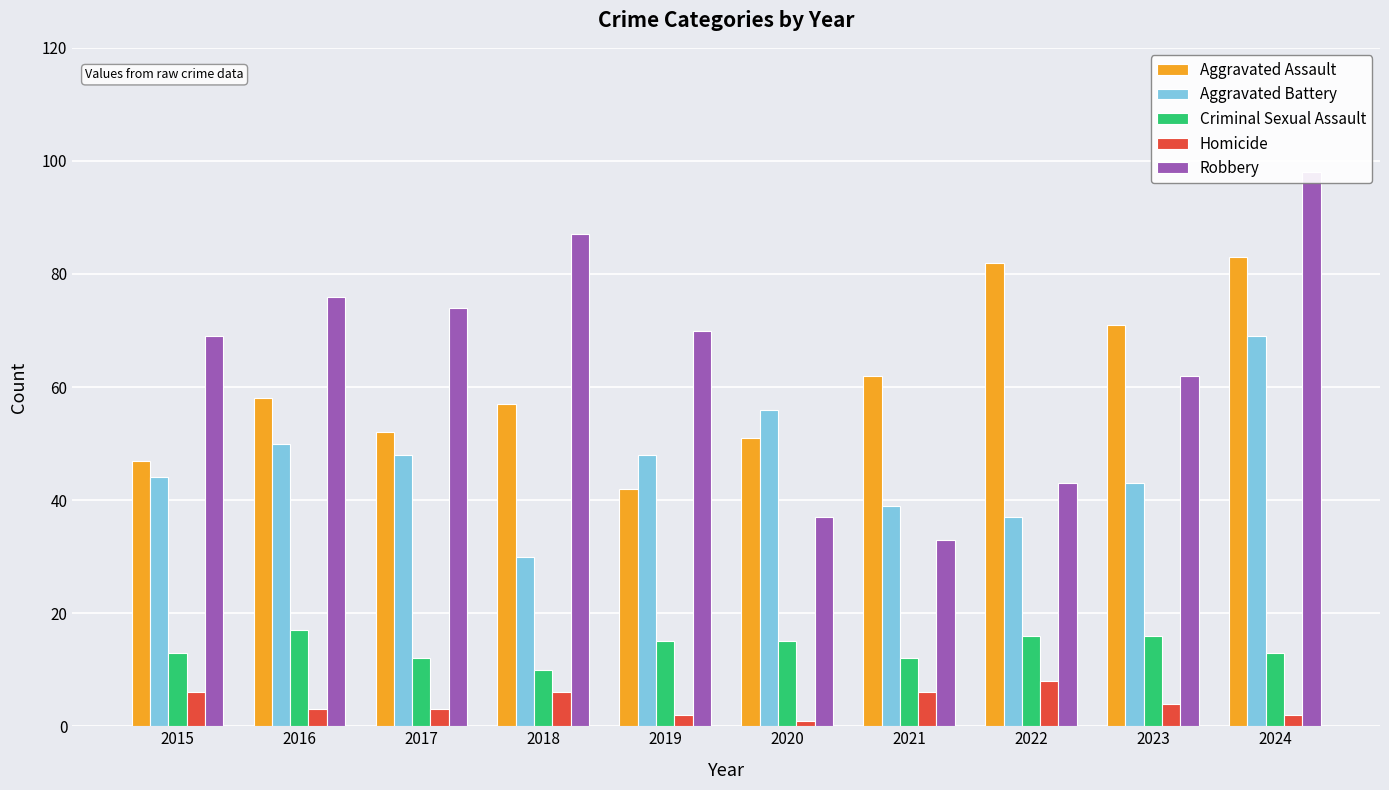

Reading left to right, extract all data points from this chart.

Aggravated Assault: 47	58	52	57	42	51	62	82	71	83
Aggravated Battery: 44	50	48	30	48	56	39	37	43	69
Criminal Sexual Assault: 13	17	12	10	15	15	12	16	16	13
Homicide: 6	3	3	6	2	1	6	8	4	2
Robbery: 69	76	74	87	70	37	33	43	62	98